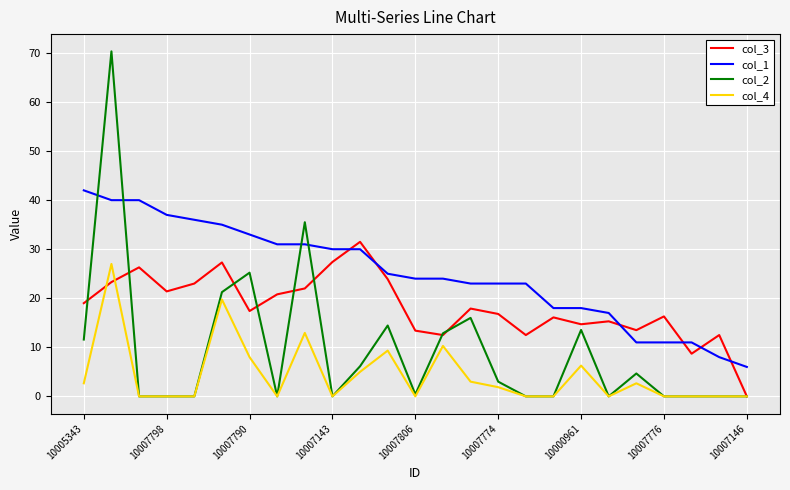

What is the maximum value shown in the chart?

70.3